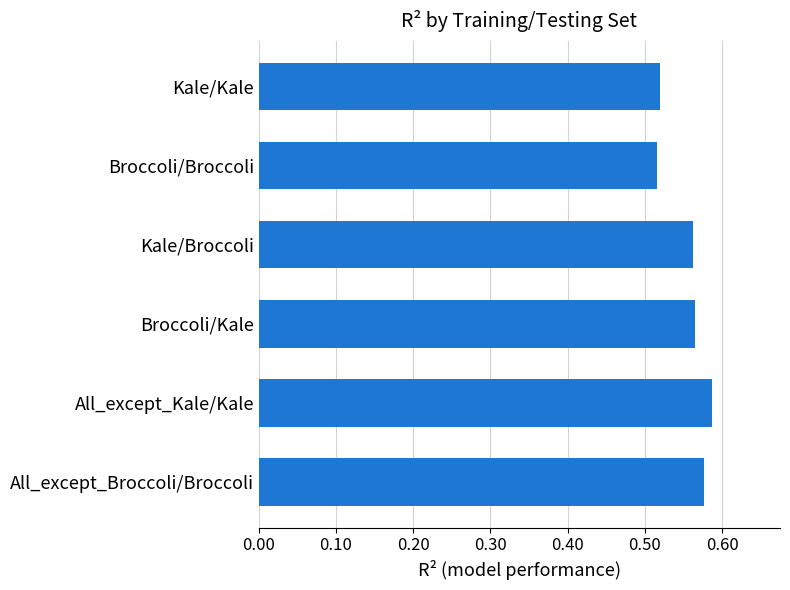

What is the label of the 5th bar from the bottom?

Broccoli/Broccoli